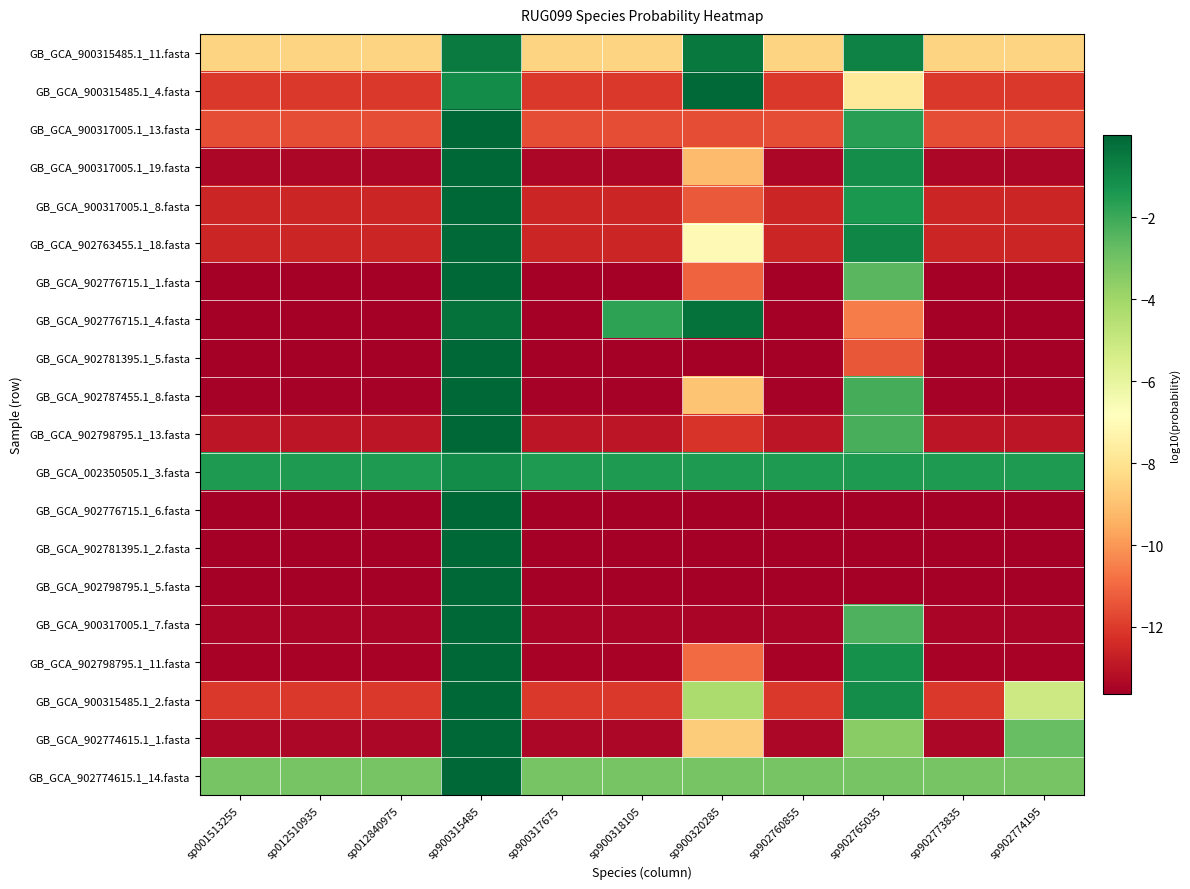

Reading left to right, list all the values displayed in this chart.

GB_GCA_900315485.1_11.fasta: sp001513255=-8.5	sp012510935=-8.5	sp012840975=-8.5	sp900315485=-0.5	sp900317675=-8.5	sp900318105=-8.5	sp900320285=-0.5	sp902760855=-8.5	sp902765035=-0.8	sp902773835=-8.5	sp902774195=-8.5
GB_GCA_900315485.1_4.fasta: sp001513255=-12.1	sp012510935=-12.1	sp012840975=-12.1	sp900315485=-1.0	sp900317675=-12.1	sp900318105=-12.1	sp900320285=-0.1	sp902760855=-12.1	sp902765035=-7.8	sp902773835=-12.1	sp902774195=-12.1
GB_GCA_900317005.1_13.fasta: sp001513255=-11.6	sp012510935=-11.6	sp012840975=-11.6	sp900315485=-0.0	sp900317675=-11.6	sp900318105=-11.6	sp900320285=-11.6	sp902760855=-11.6	sp902765035=-1.6	sp902773835=-11.6	sp902774195=-11.6
GB_GCA_900317005.1_19.fasta: sp001513255=-13.4	sp012510935=-13.4	sp012840975=-13.4	sp900315485=-0.0	sp900317675=-13.4	sp900318105=-13.4	sp900320285=-9.2	sp902760855=-13.4	sp902765035=-1.1	sp902773835=-13.4	sp902774195=-13.4
GB_GCA_900317005.1_8.fasta: sp001513255=-12.5	sp012510935=-12.5	sp012840975=-12.5	sp900315485=-0.0	sp900317675=-12.5	sp900318105=-12.5	sp900320285=-11.3	sp902760855=-12.5	sp902765035=-1.4	sp902773835=-12.5	sp902774195=-12.5
GB_GCA_902763455.1_18.fasta: sp001513255=-12.5	sp012510935=-12.5	sp012840975=-12.5	sp900315485=-0.1	sp900317675=-12.5	sp900318105=-12.5	sp900320285=-7.1	sp902760855=-12.5	sp902765035=-0.9	sp902773835=-12.5	sp902774195=-12.5
GB_GCA_902776715.1_1.fasta: sp001513255=-13.6	sp012510935=-13.6	sp012840975=-13.6	sp900315485=-0.0	sp900317675=-13.6	sp900318105=-13.6	sp900320285=-11.1	sp902760855=-13.6	sp902765035=-2.5	sp902773835=-13.6	sp902774195=-13.6
GB_GCA_902776715.1_4.fasta: sp001513255=-13.6	sp012510935=-13.6	sp012840975=-13.6	sp900315485=-0.3	sp900317675=-13.6	sp900318105=-1.7	sp900320285=-0.3	sp902760855=-13.6	sp902765035=-10.6	sp902773835=-13.6	sp902774195=-13.6
GB_GCA_902781395.1_5.fasta: sp001513255=-13.6	sp012510935=-13.6	sp012840975=-13.6	sp900315485=-0.0	sp900317675=-13.6	sp900318105=-13.6	sp900320285=-13.6	sp902760855=-13.6	sp902765035=-11.4	sp902773835=-13.6	sp902774195=-13.6
GB_GCA_902787455.1_8.fasta: sp001513255=-13.6	sp012510935=-13.6	sp012840975=-13.6	sp900315485=-0.0	sp900317675=-13.6	sp900318105=-13.6	sp900320285=-8.9	sp902760855=-13.6	sp902765035=-2.1	sp902773835=-13.6	sp902774195=-13.6
GB_GCA_902798795.1_13.fasta: sp001513255=-13.0	sp012510935=-13.0	sp012840975=-13.0	sp900315485=-0.0	sp900317675=-13.0	sp900318105=-13.0	sp900320285=-12.2	sp902760855=-13.0	sp902765035=-2.2	sp902773835=-13.0	sp902774195=-13.0
GB_GCA_002350505.1_3.fasta: sp001513255=-1.4	sp012510935=-1.4	sp012840975=-1.4	sp900315485=-1.0	sp900317675=-1.4	sp900318105=-1.4	sp900320285=-1.4	sp902760855=-1.4	sp902765035=-1.4	sp902773835=-1.4	sp902774195=-1.4
GB_GCA_902776715.1_6.fasta: sp001513255=-13.6	sp012510935=-13.6	sp012840975=-13.6	sp900315485=-0.0	sp900317675=-13.6	sp900318105=-13.6	sp900320285=-13.6	sp902760855=-13.6	sp902765035=-13.6	sp902773835=-13.6	sp902774195=-13.6
GB_GCA_902781395.1_2.fasta: sp001513255=-13.6	sp012510935=-13.6	sp012840975=-13.6	sp900315485=-0.0	sp900317675=-13.6	sp900318105=-13.6	sp900320285=-13.6	sp902760855=-13.6	sp902765035=-13.6	sp902773835=-13.6	sp902774195=-13.6
GB_GCA_902798795.1_5.fasta: sp001513255=-13.6	sp012510935=-13.6	sp012840975=-13.6	sp900315485=-0.0	sp900317675=-13.6	sp900318105=-13.6	sp900320285=-13.6	sp902760855=-13.6	sp902765035=-13.6	sp902773835=-13.6	sp902774195=-13.6
GB_GCA_900317005.1_7.fasta: sp001513255=-13.4	sp012510935=-13.4	sp012840975=-13.4	sp900315485=-0.0	sp900317675=-13.4	sp900318105=-13.4	sp900320285=-13.4	sp902760855=-13.4	sp902765035=-2.3	sp902773835=-13.4	sp902774195=-13.4
GB_GCA_902798795.1_11.fasta: sp001513255=-13.5	sp012510935=-13.5	sp012840975=-13.5	sp900315485=-0.0	sp900317675=-13.5	sp900318105=-13.5	sp900320285=-11.0	sp902760855=-13.5	sp902765035=-1.2	sp902773835=-13.5	sp902774195=-13.5
GB_GCA_900315485.1_2.fasta: sp001513255=-12.0	sp012510935=-12.0	sp012840975=-12.0	sp900315485=-0.0	sp900317675=-12.0	sp900318105=-12.0	sp900320285=-4.3	sp902760855=-12.0	sp902765035=-1.1	sp902773835=-12.0	sp902774195=-5.1
GB_GCA_902774615.1_1.fasta: sp001513255=-13.4	sp012510935=-13.4	sp012840975=-13.4	sp900315485=-0.0	sp900317675=-13.4	sp900318105=-13.4	sp900320285=-8.7	sp902760855=-13.4	sp902765035=-3.5	sp902773835=-13.4	sp902774195=-2.8
GB_GCA_902774615.1_14.fasta: sp001513255=-3.1	sp012510935=-3.1	sp012840975=-3.1	sp900315485=-0.0	sp900317675=-3.1	sp900318105=-3.1	sp900320285=-3.1	sp902760855=-3.1	sp902765035=-3.1	sp902773835=-3.1	sp902774195=-3.1